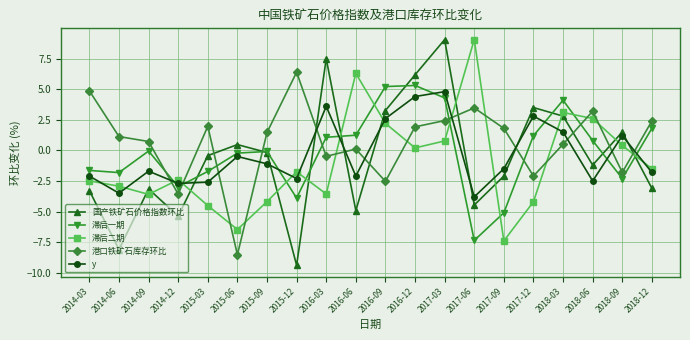

What is the label of the 5th point from the left?

2015-03